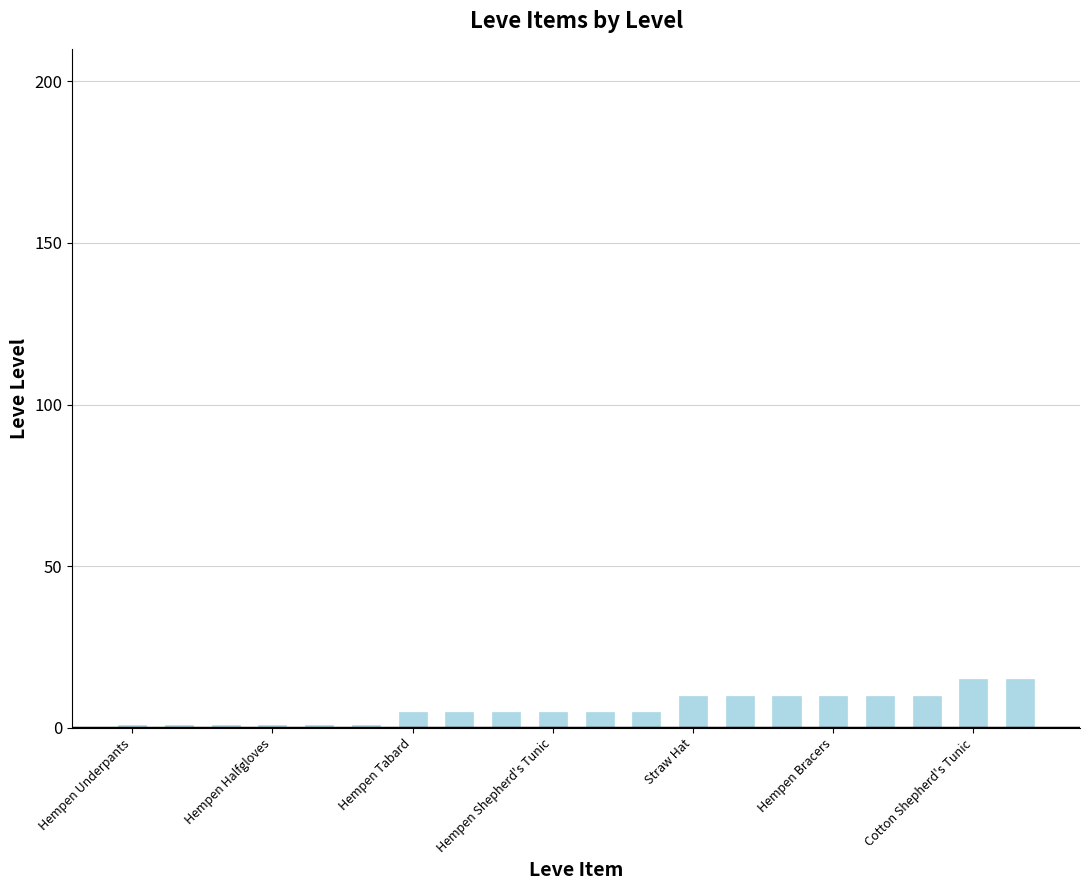

What is the sum of all values?

126